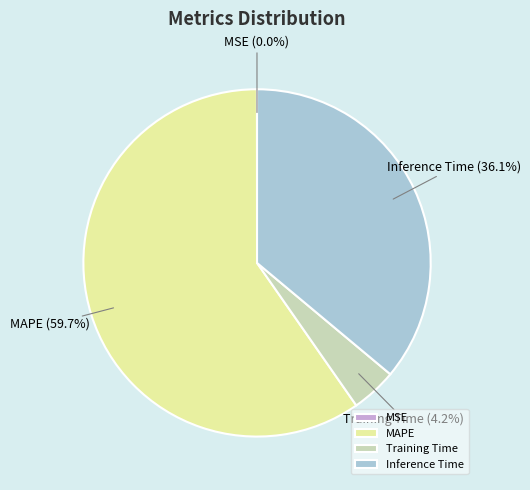

Which slice is the largest?

MAPE